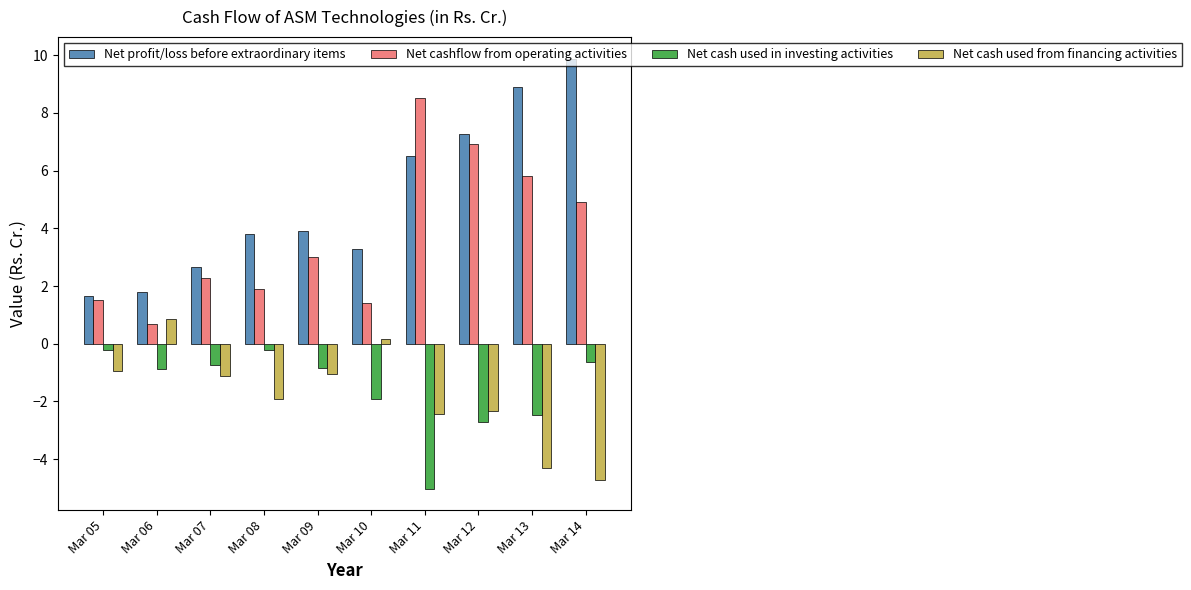

What is the approximate value of Net cashflow from operating activities at Mar 14?

4.9